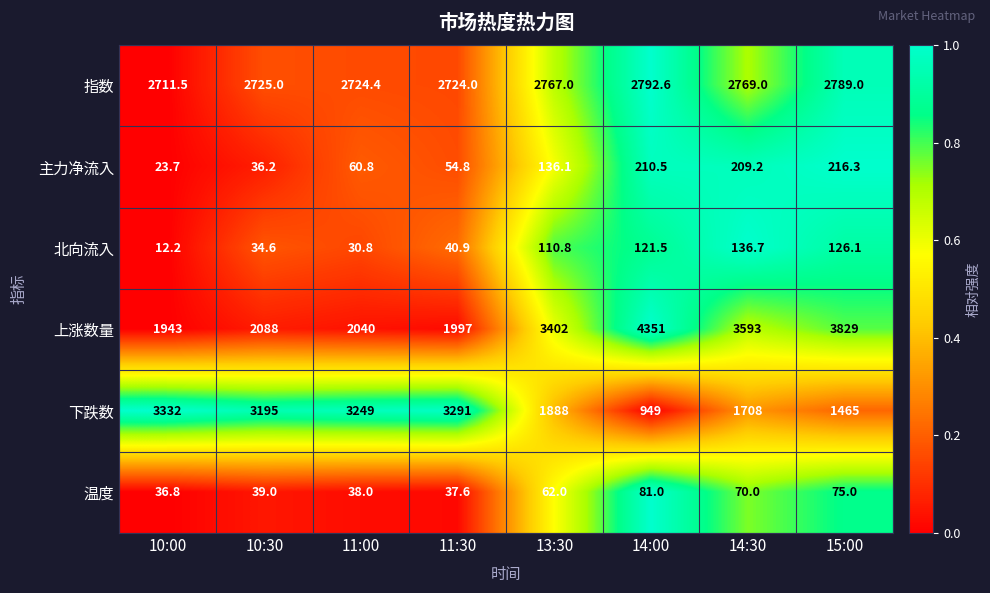

Which series has the widest spread of values?

上涨数量